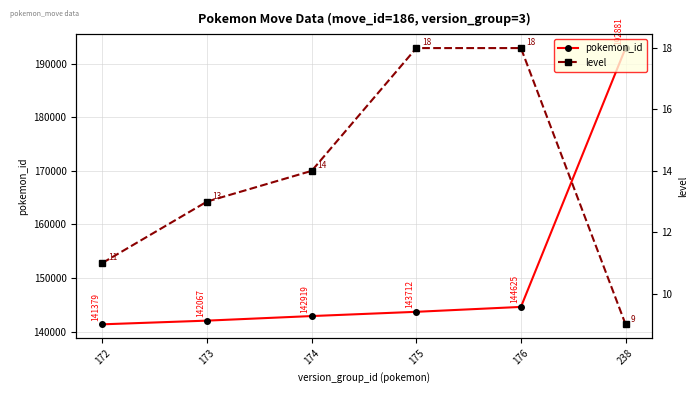

What is the difference between the maximum and minimum values in the level series?

9